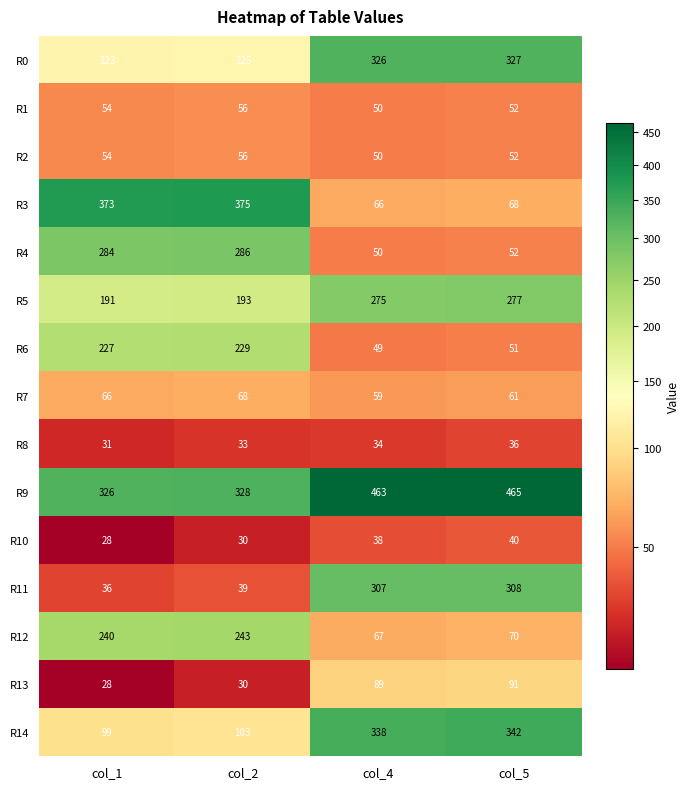

At which category does the chart reach its minimum across all series?

col_1